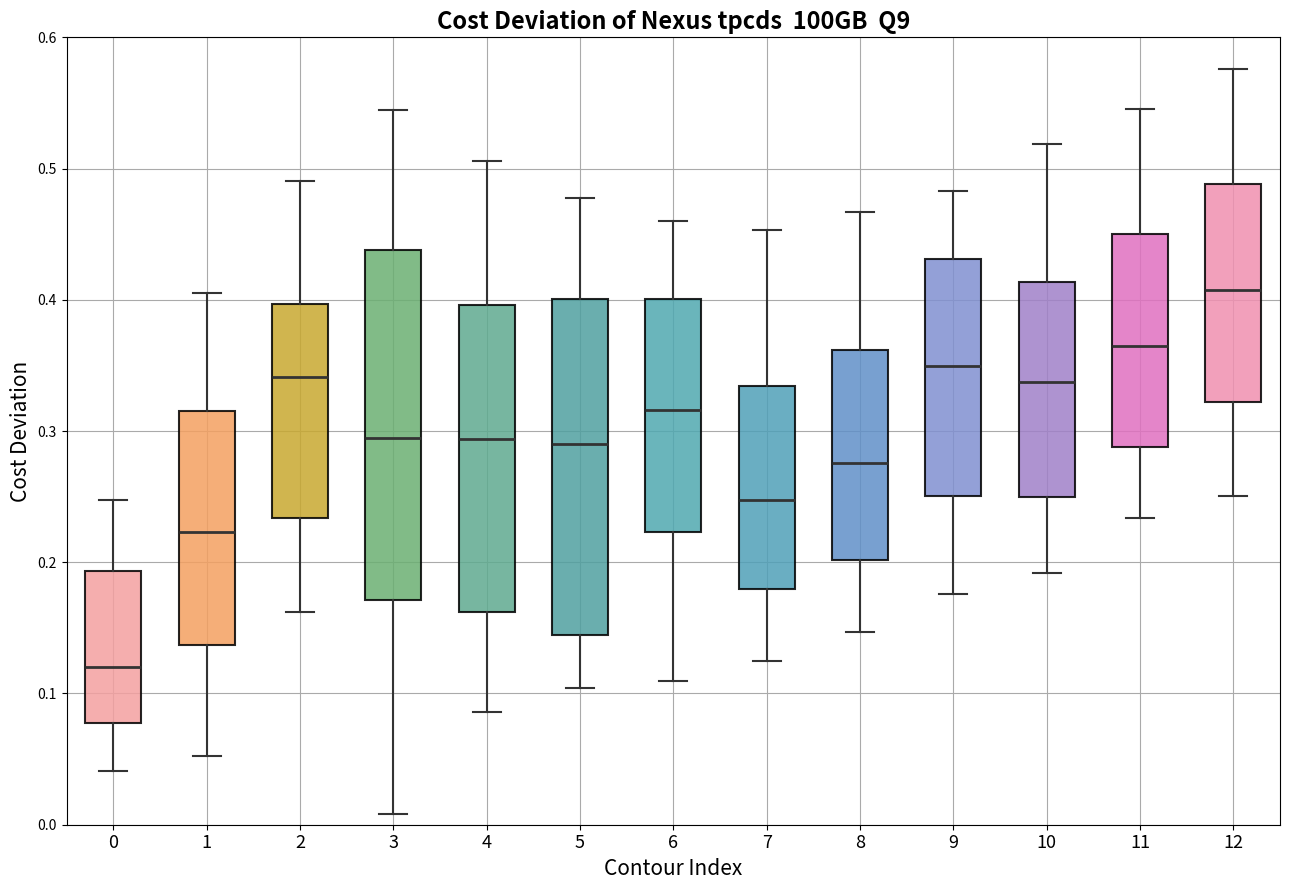

Comparing the boxes themselves (not the whiskers), which one is the tallest?

3